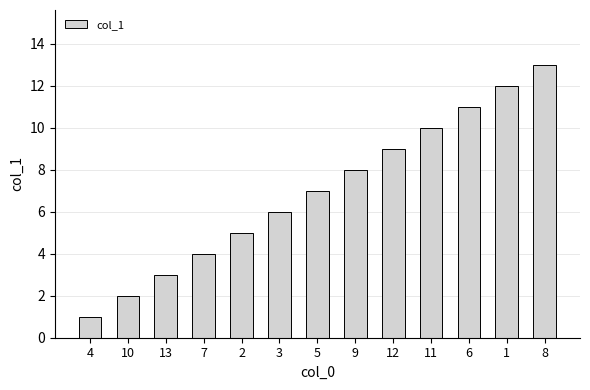

What is the change in value from 7 to 1?

+8